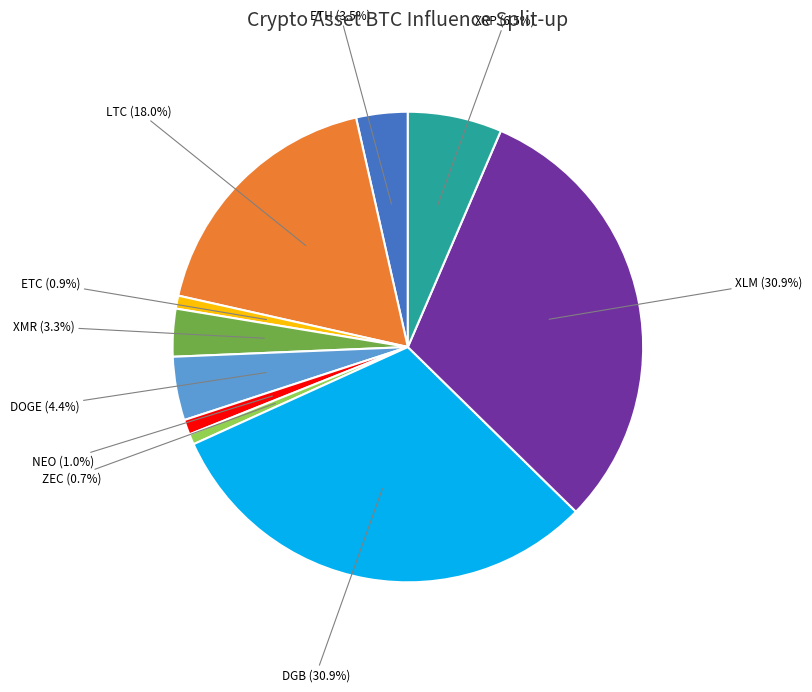

Does any single category account for the majority?

No